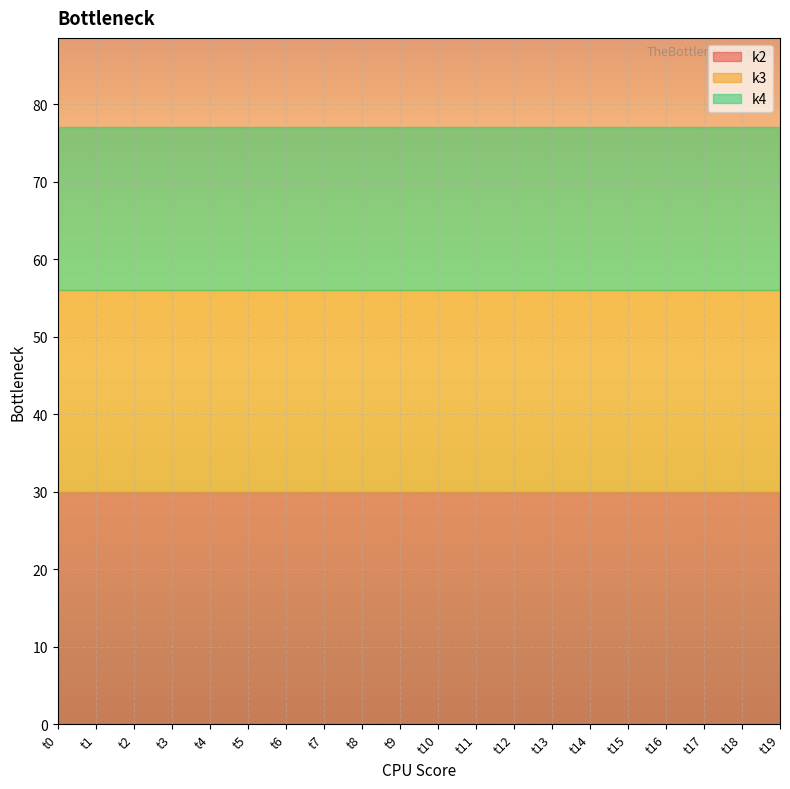

True or false: k4 has more than 2 interior local peaks.

False